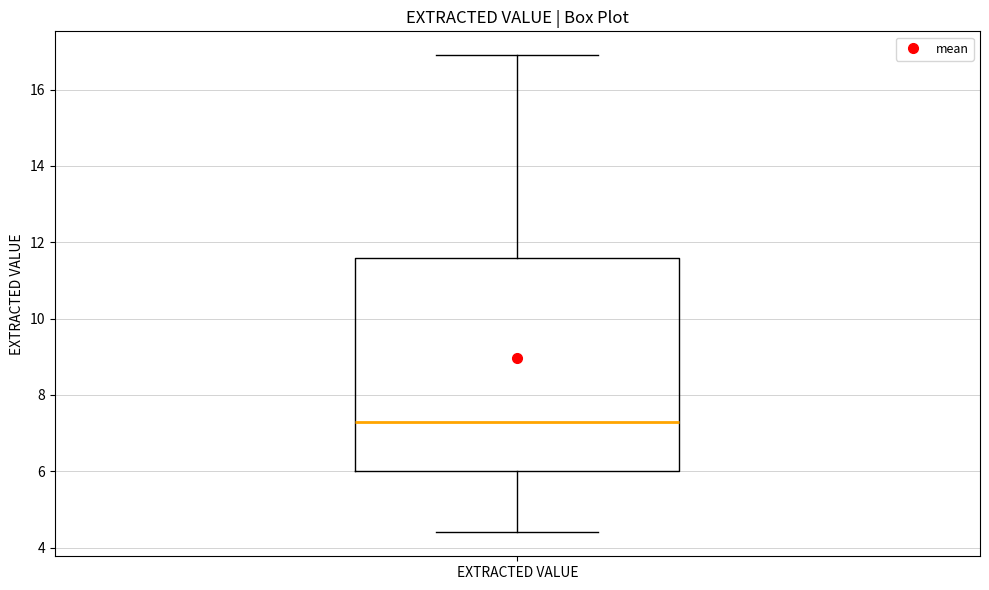

Transcribe this box plot: give where the median line is, the range the box spans, and where the two whiskers end, as read against the y-axis. The values are not printed on the chart, so give them approximately, as read against the axis.

median 7.4, box 6.0 to 11.6, whiskers 4.4 to 17.0